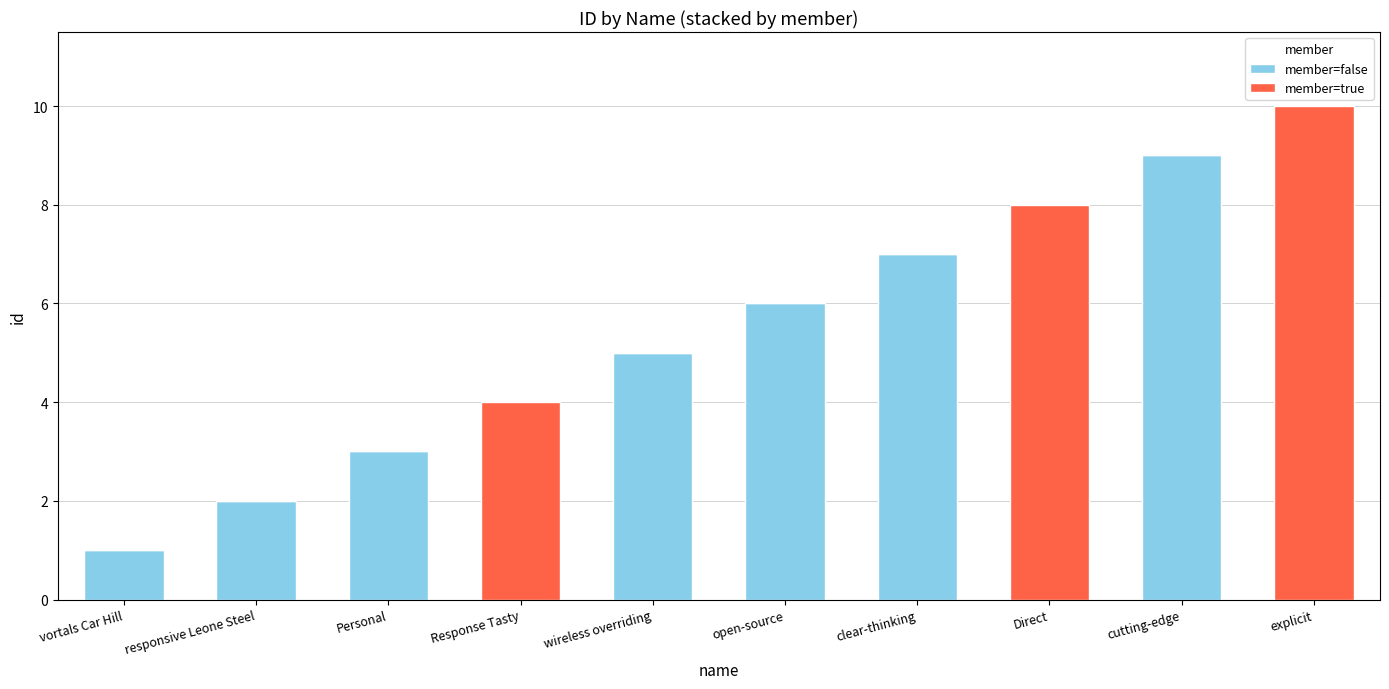

The value of member=false at Direct is 0. True or false?

True